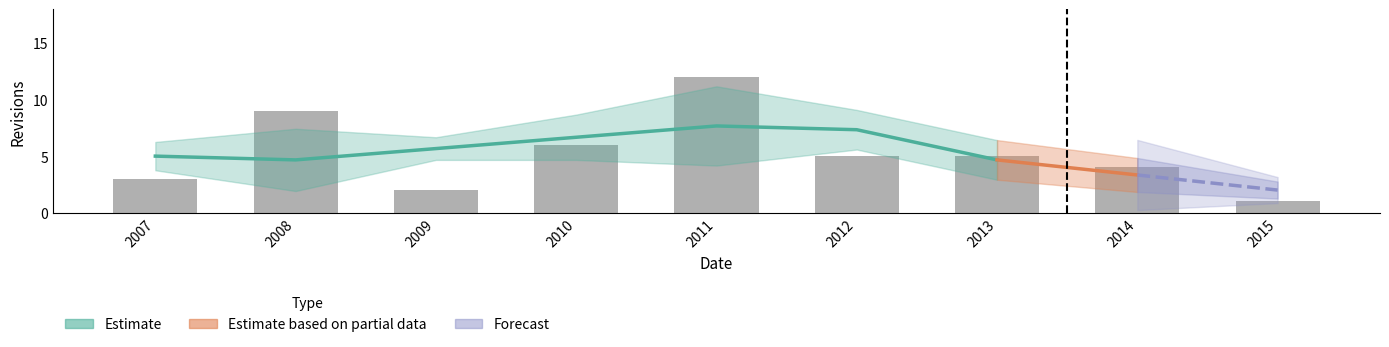

Where is the data nearest to the value 6?

2010